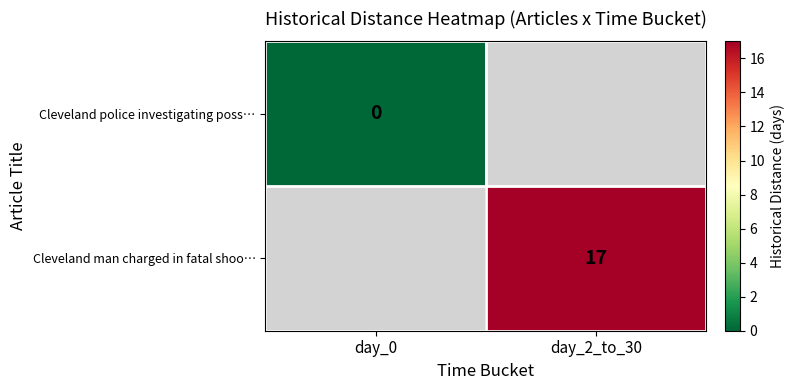

The Cleveland man charged in fatal shoo… series shows 17 at day_2_to_30. True or false?

True